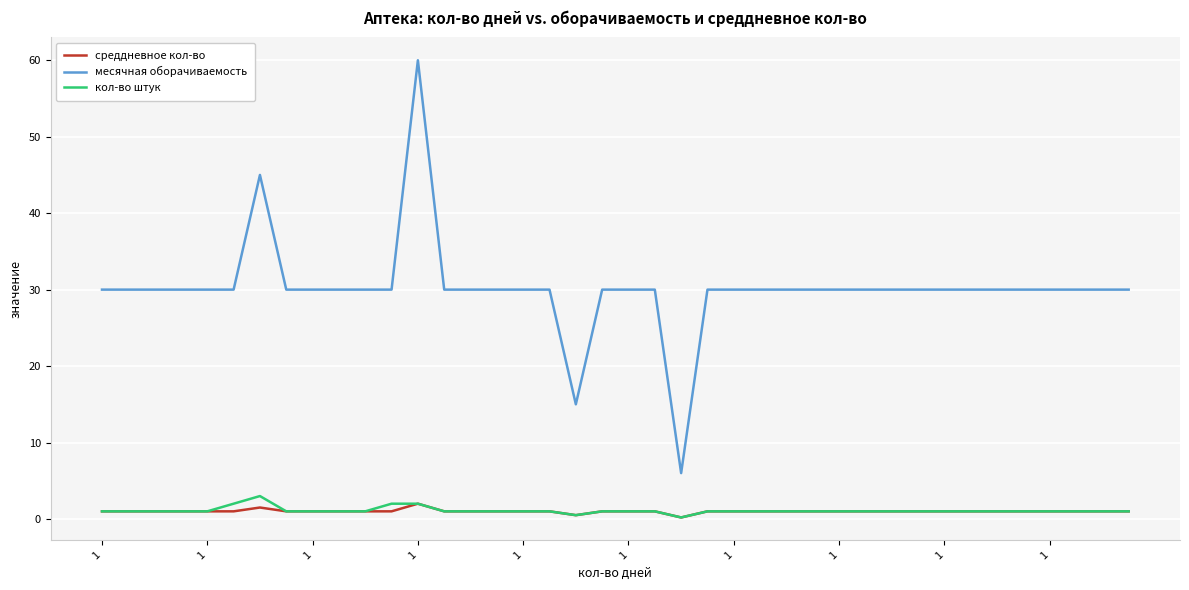

What is the maximum value shown in the chart?

60.0